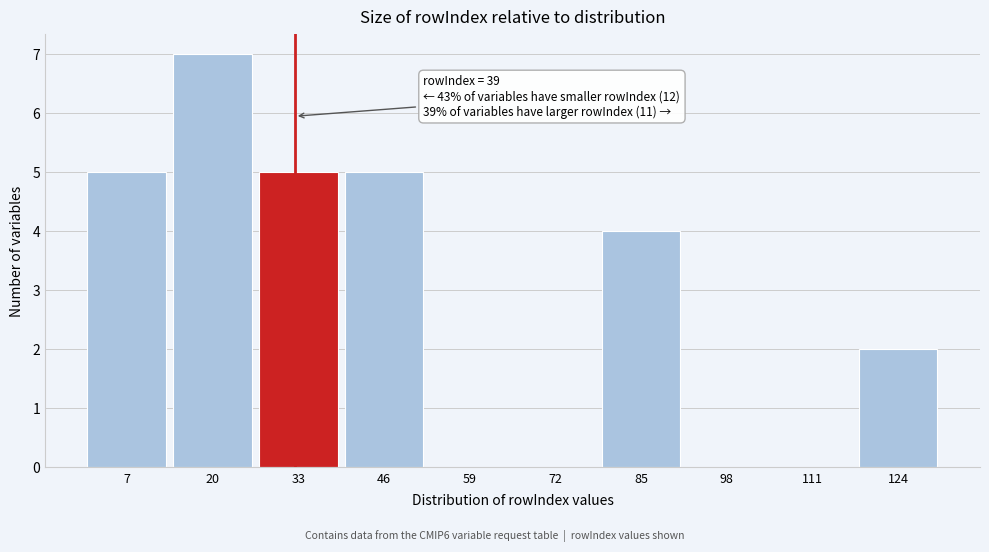

Reading left to right, what are all the values shown in this chart?

7=5	20=7	33=5	46=5	59=0	72=0	85=4	98=0	111=0	124=2